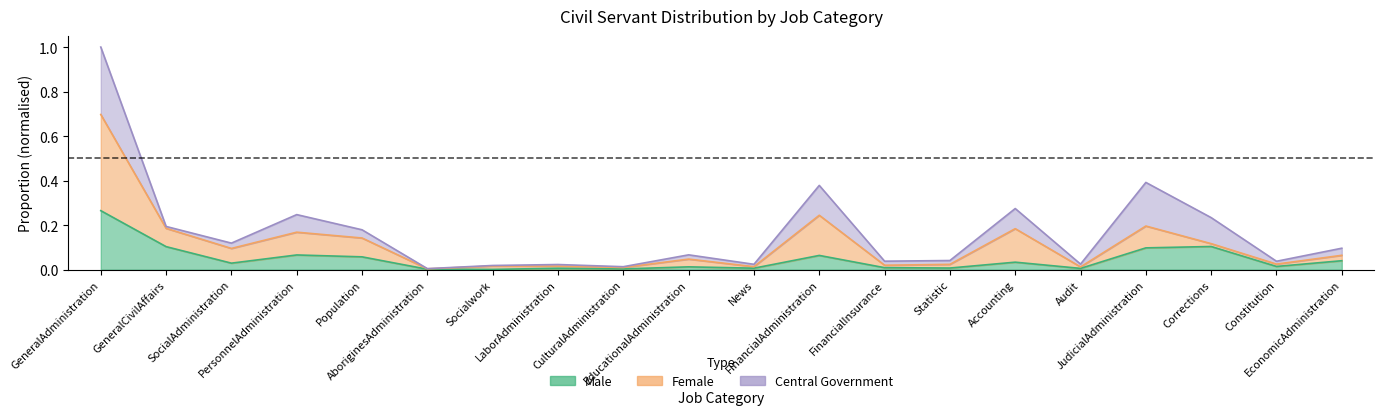

What is the sum of all Male values?

0.9